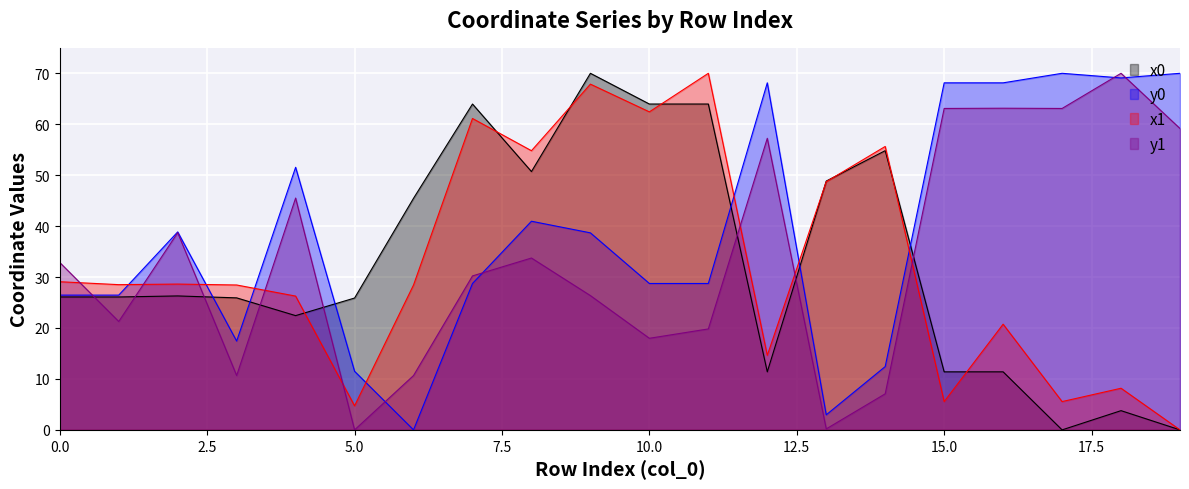

Which category has the lowest value in the x0 series?

17